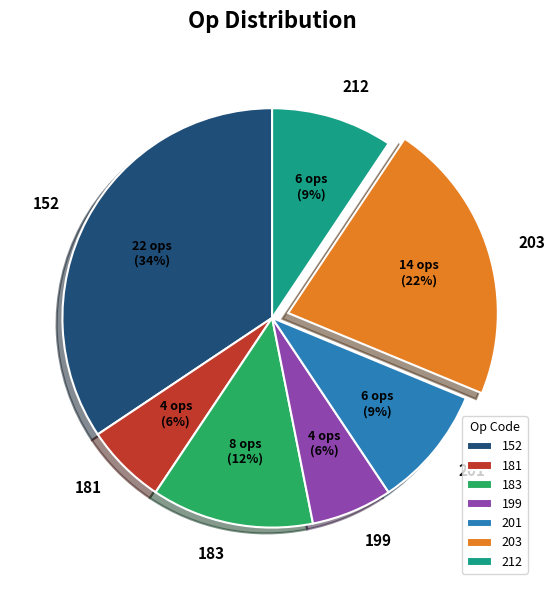

How many segments does this pie chart have?

7